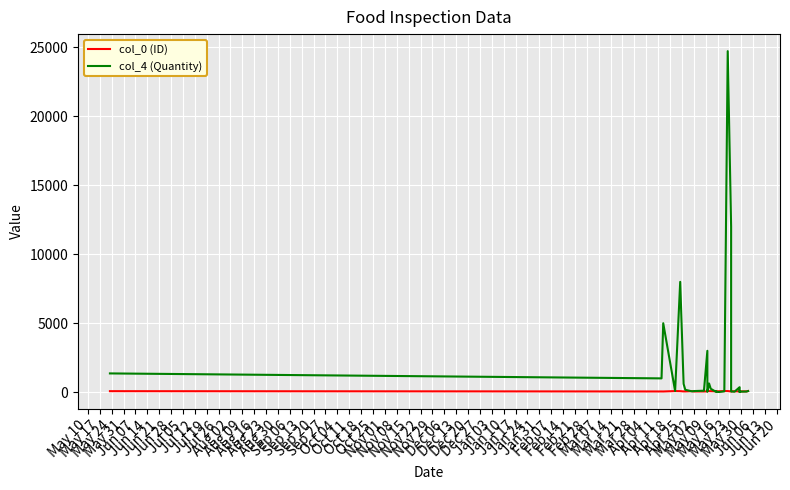

How many interior local peaks does the col_0 (ID) series have?

7